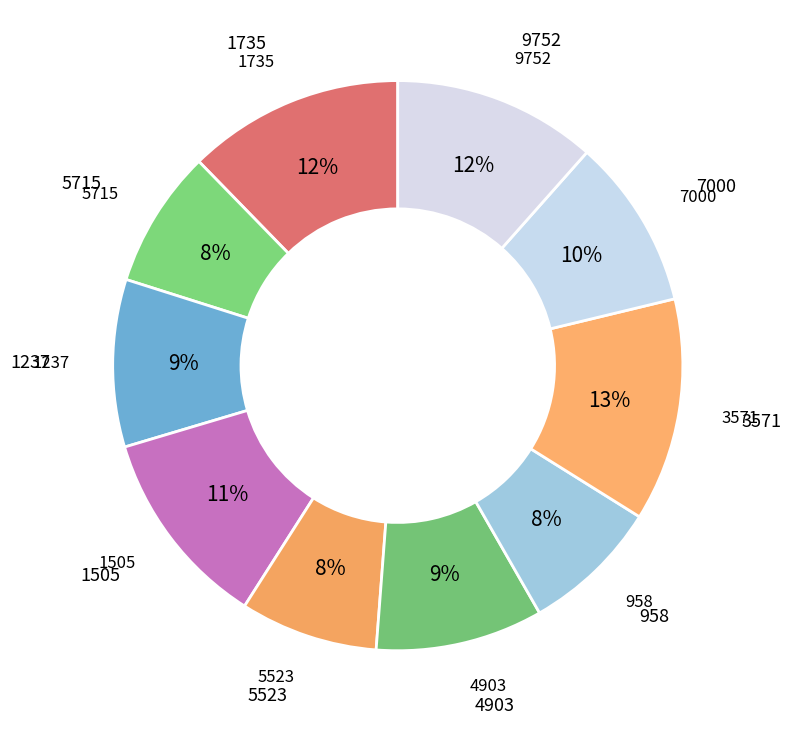

Which has a higher value, 1735 or 5523?

1735